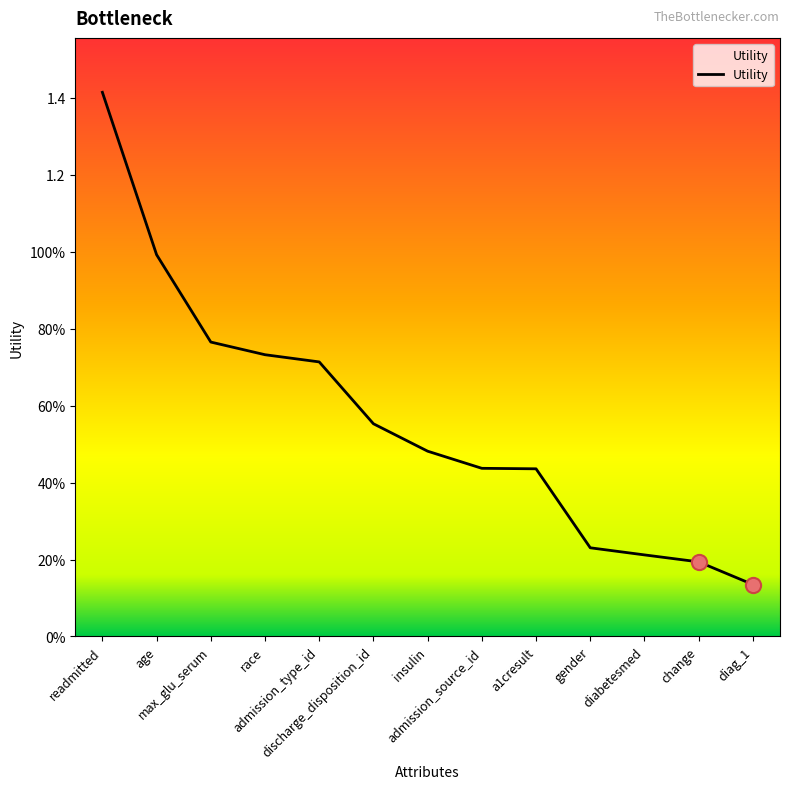

What is the change in value from max_glu_serum to admission_source_id?

-0.3